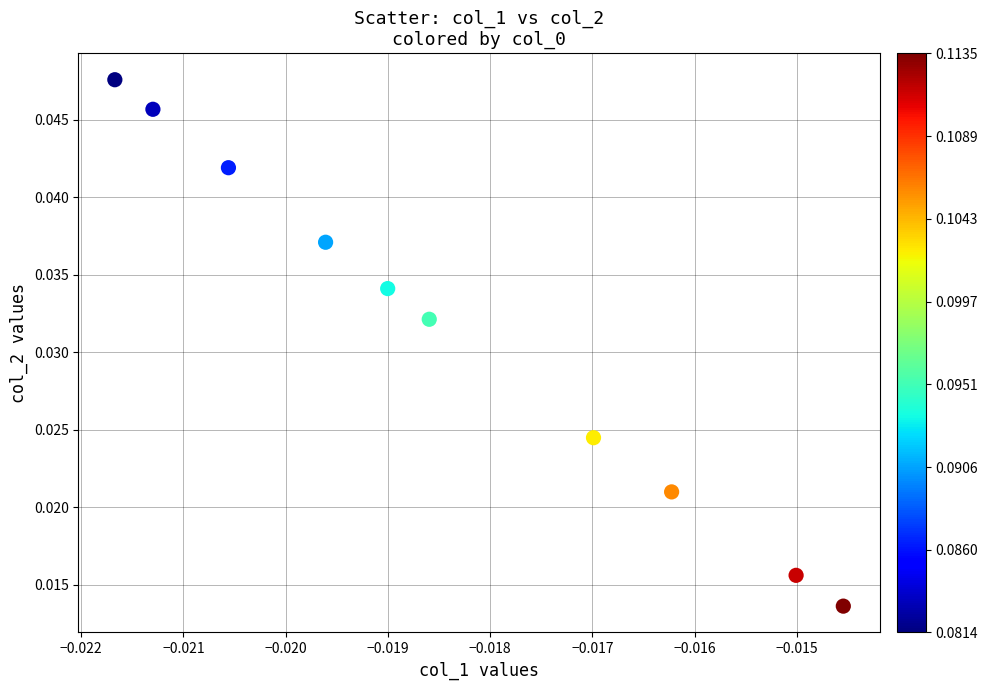

Count the number of points in this scatter plot.

10